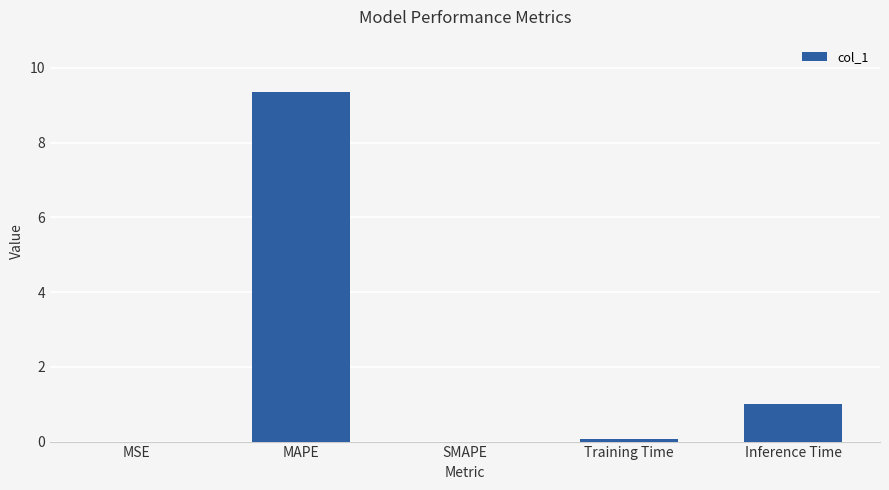

Is it true that the value at SMAPE is 0.0?

True